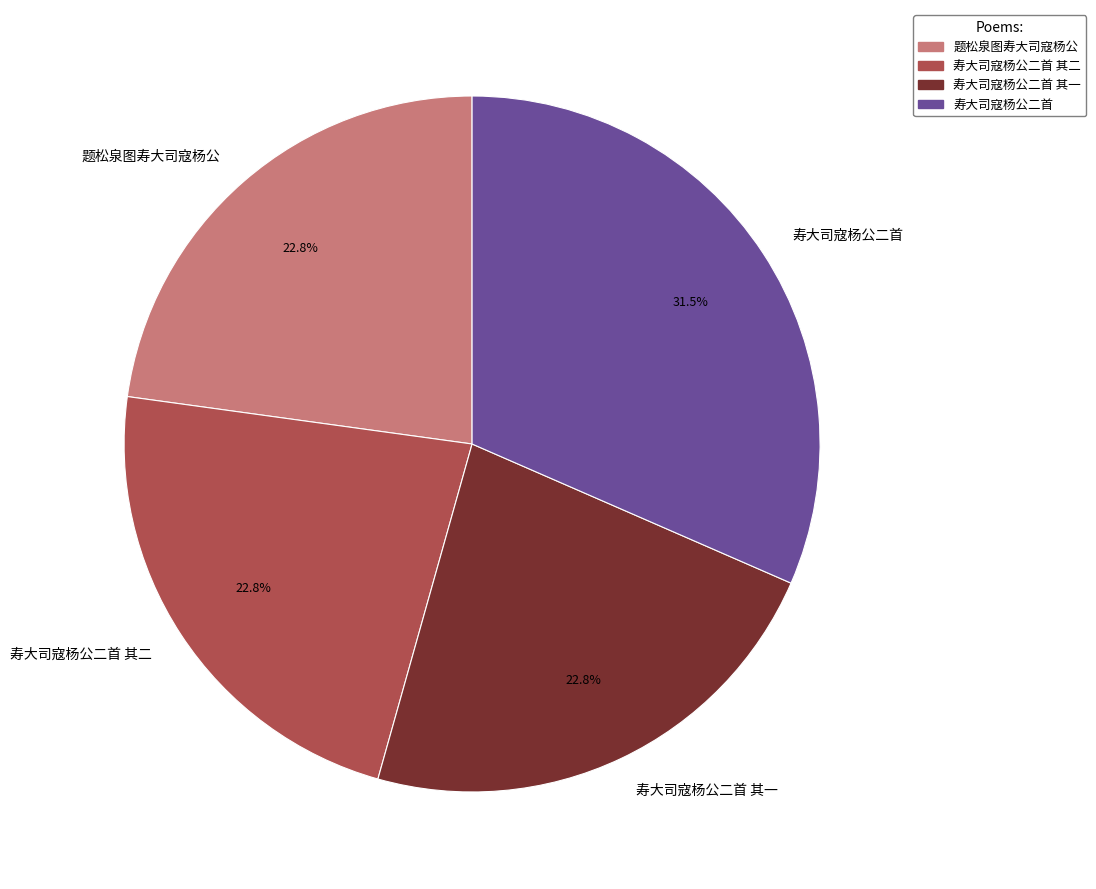

How many slices are in this pie chart?

4